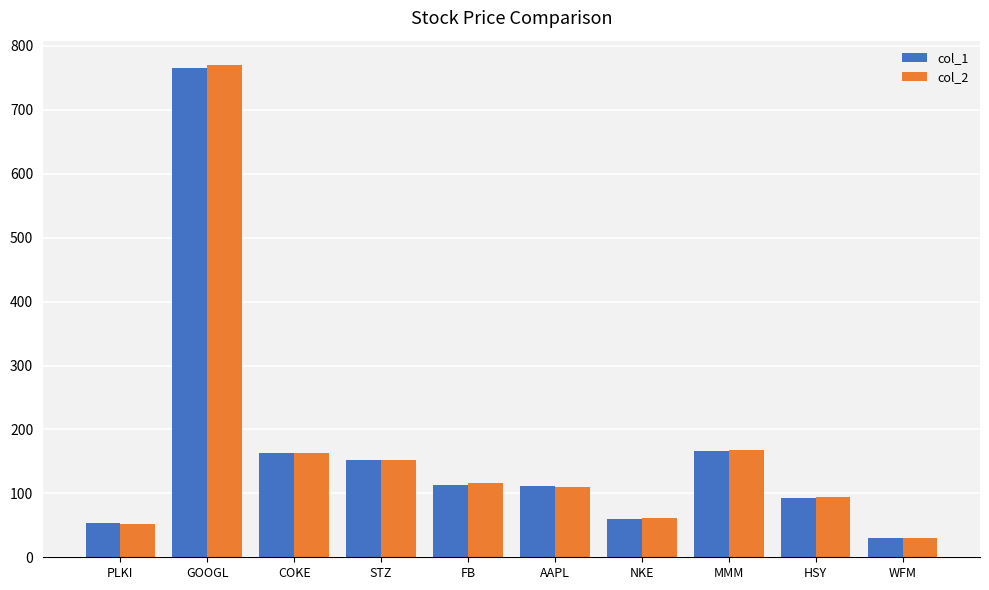

At which label is col_1 closest to 397?

MMM